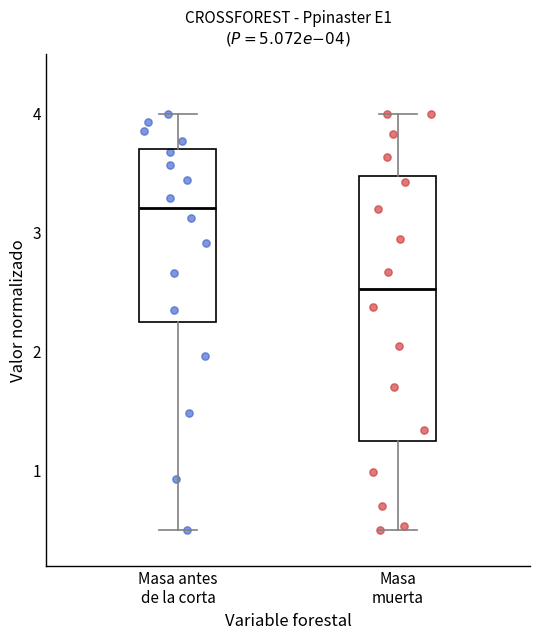

Which box has the highest median line?

Masa antes de la corta